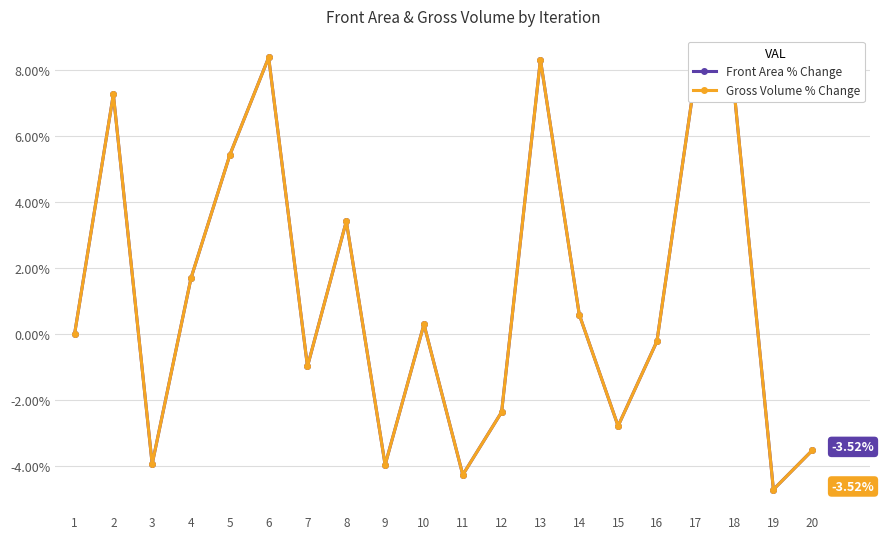

Is this an area chart (filled region under the line)?

No